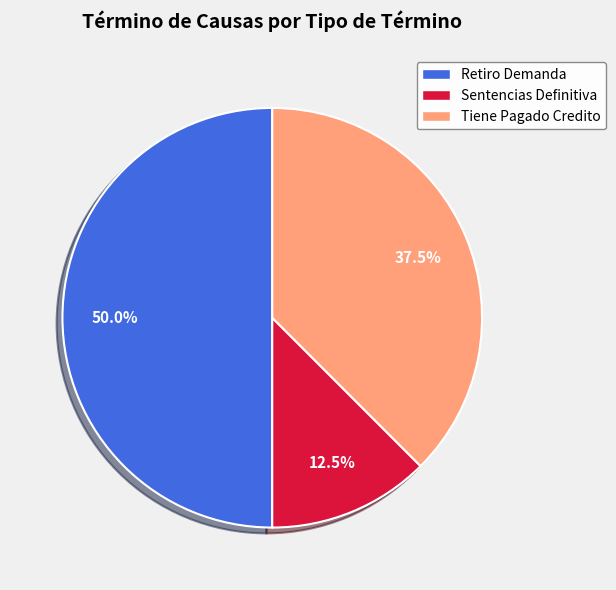

Count the number of slices in the pie.

3